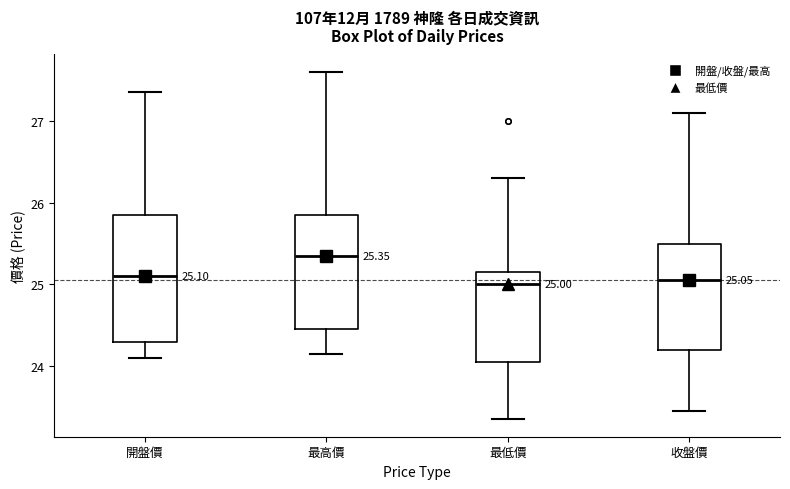

Which box is the tallest, from its lower edge to its upper edge?

開盤價